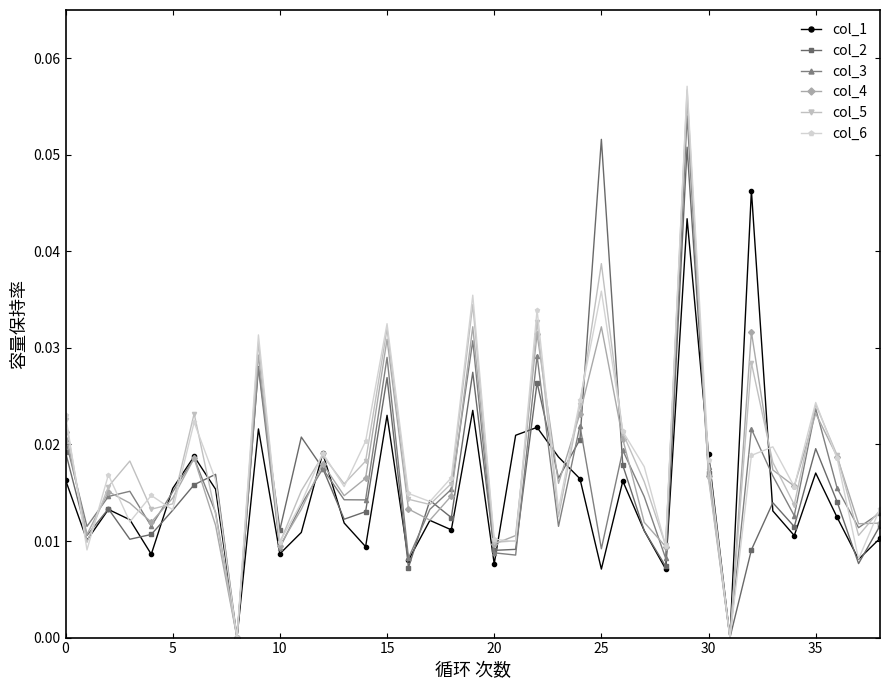

Which series has the widest spread of values?

col_6